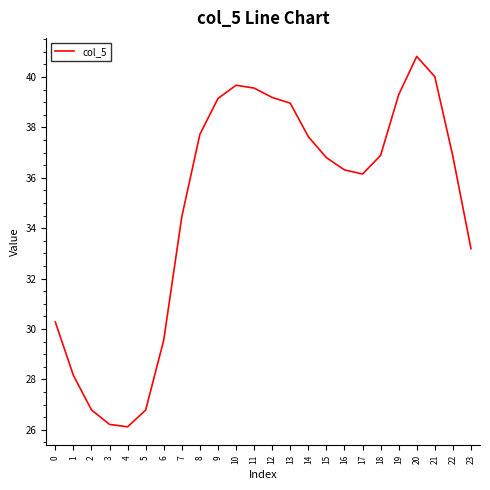

Is this an area chart (filled region under the line)?

No